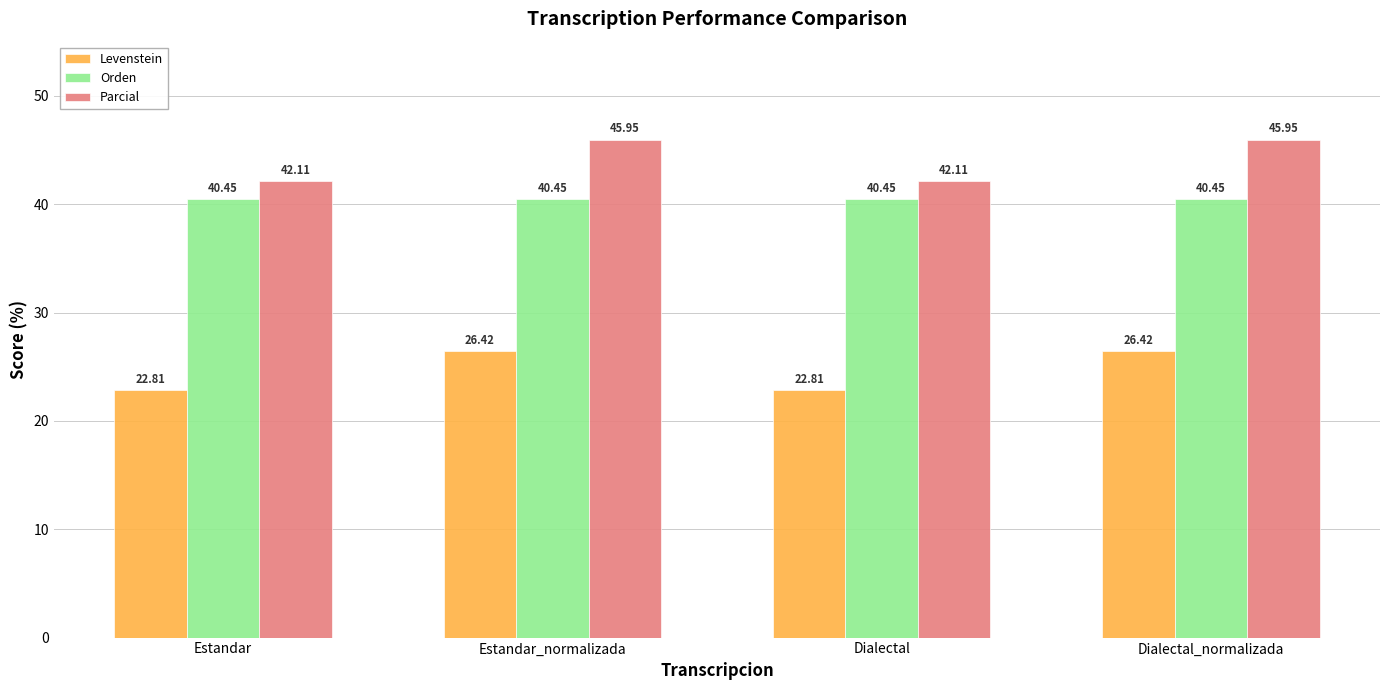

What is the value of the Levenstein bar at the 1st from the left?

22.8